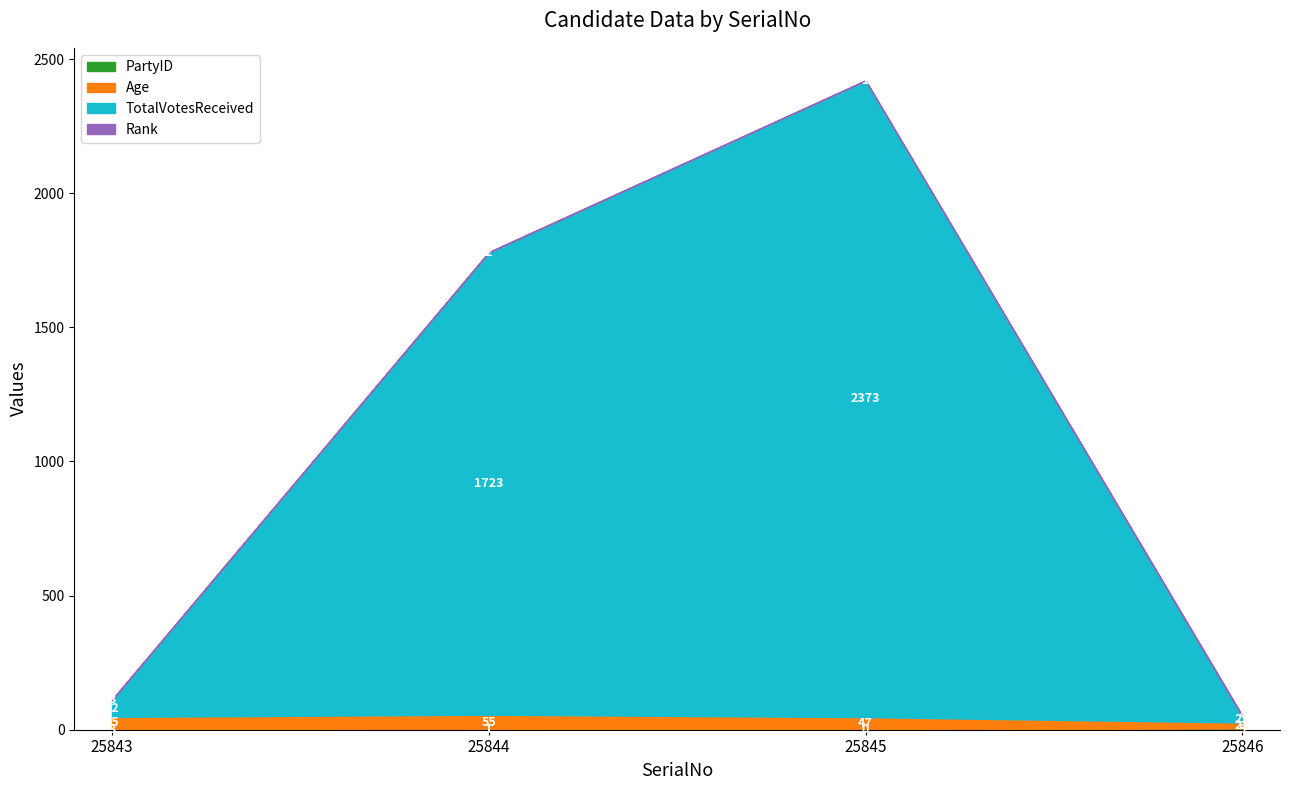

How many values in the Rank series are below 3?

2